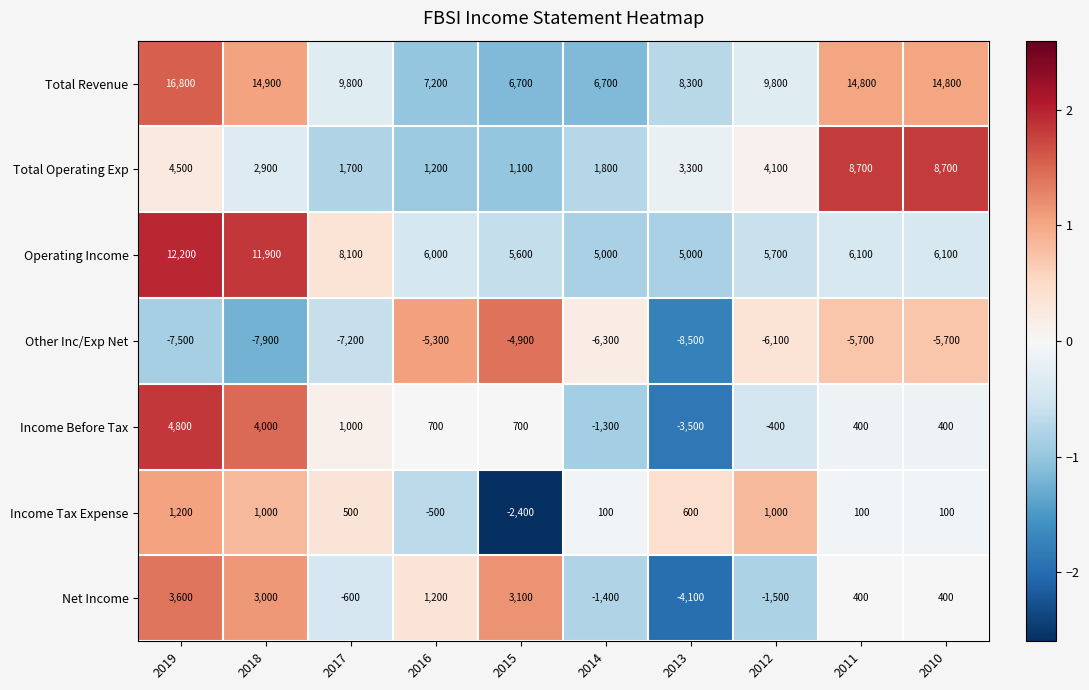

At which label does Income Before Tax first exceed 700?

2019